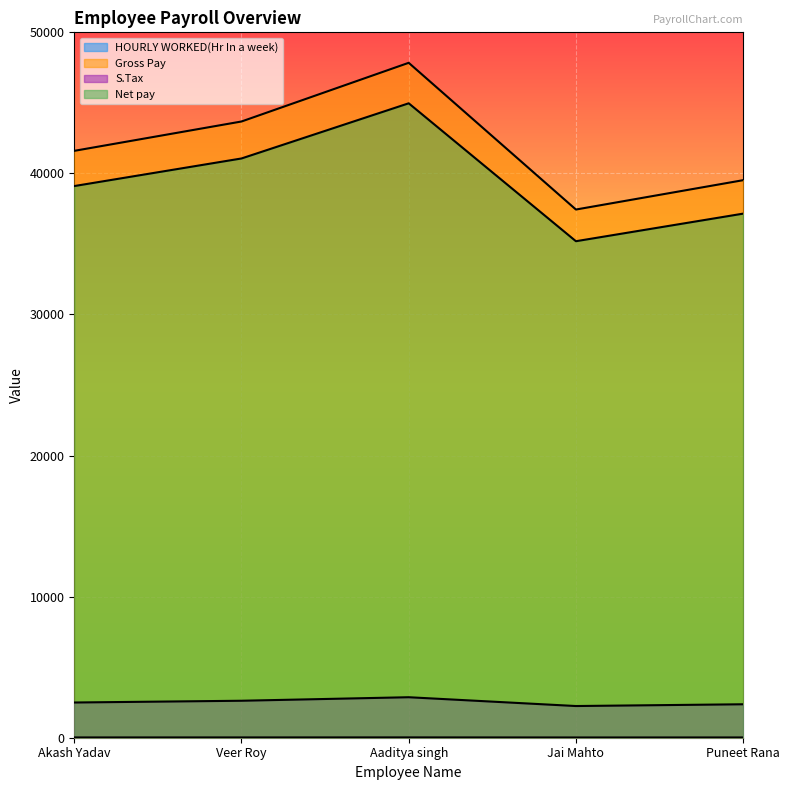

How many lines are shown in the chart?

4